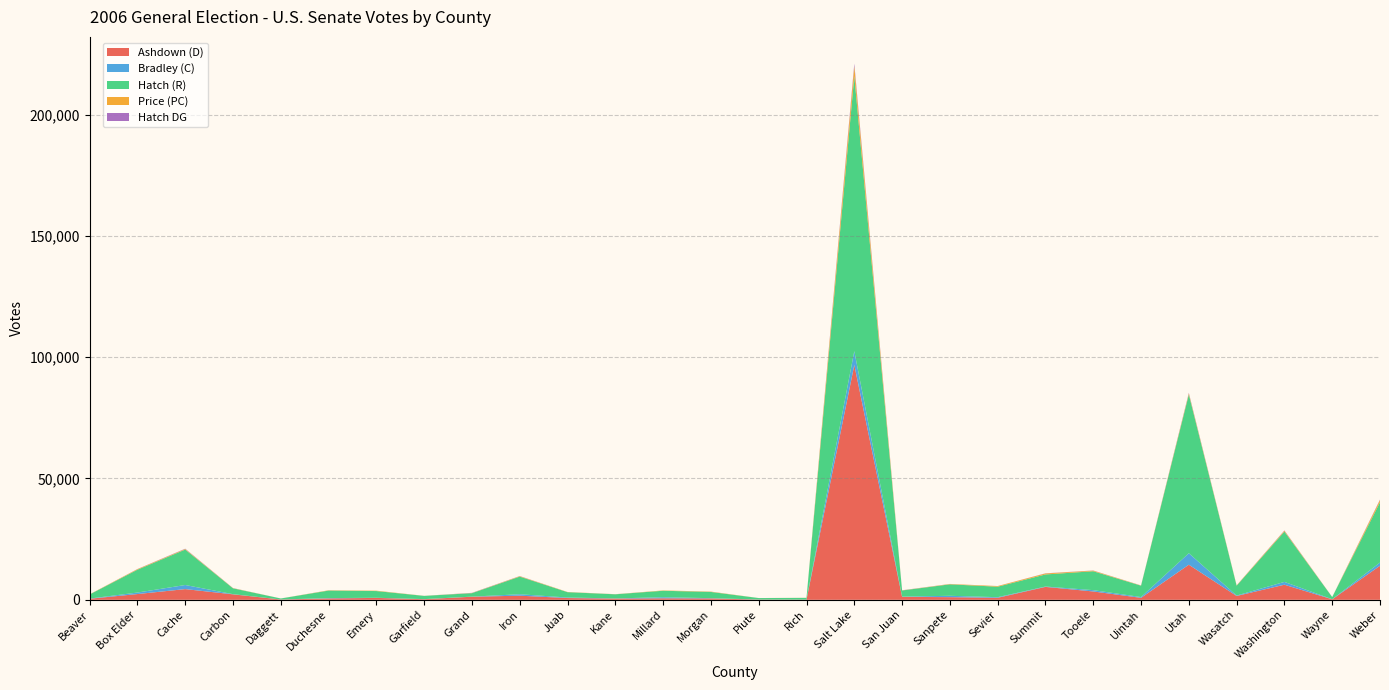

Reading left to right, list all the values displayed in this chart.

Ashdown (D): 435	2374	4412	2255	127	574	780	253	1272	1701	729	518	626	577	99	86	96779	1220	1094	830	5322	3438	815	14464	1587	6220	210	14030
Bradley (C): 81	620	1692	73	16	132	62	36	42	593	213	54	438	103	25	15	5705	91	560	254	152	545	321	4734	178	1160	29	1334
Hatch (R): 1688	9422	14611	2408	402	3098	2764	1324	1425	7274	2200	1701	2667	2558	595	702	113359	2529	4726	4324	4980	7794	4690	65413	4062	20746	890	24863
Price (PC): 66	222	227	83	8	113	145	26	68	170	80	37	130	128	8	28	4076	46	140	253	397	250	85	444	129	338	16	896
Hatch DG: 6	56	126	27	4	22	14	11	70	62	9	15	7	20	5	4	1021	50	25	19	69	61	30	237	19	127	15	195